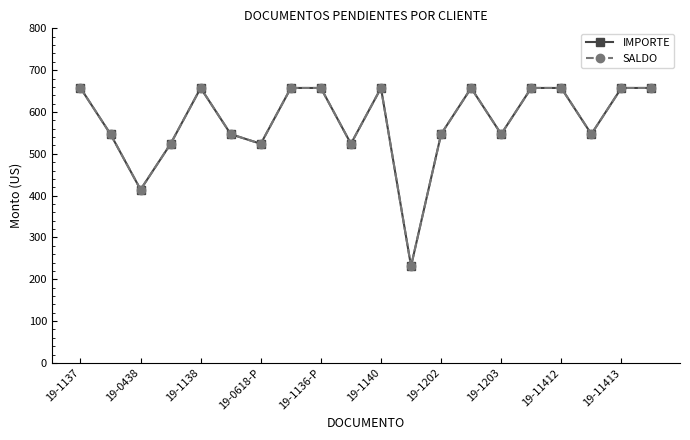

Does the chart have visible grid lines?

No